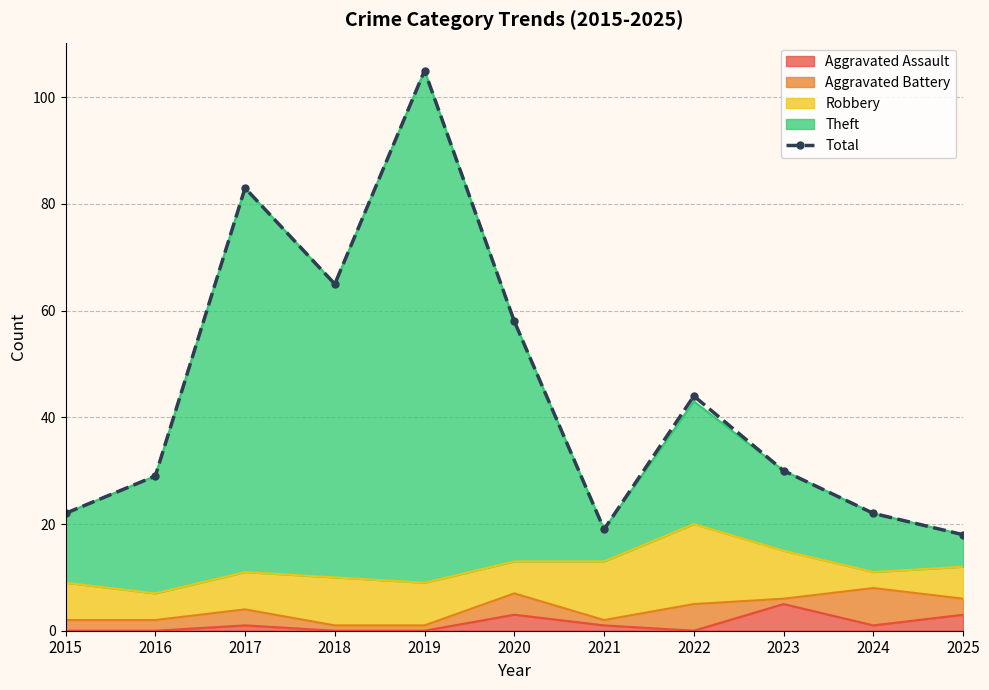

What is the change in value from 2015 to 2018?

+43